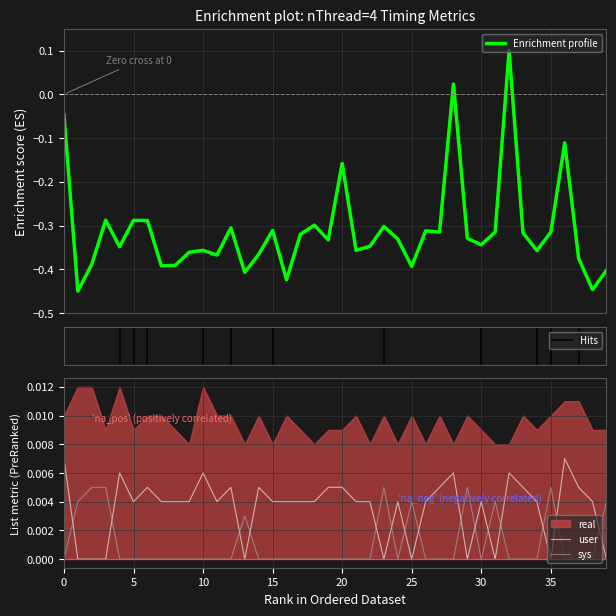

How many sys values are between 0 and 1?

40